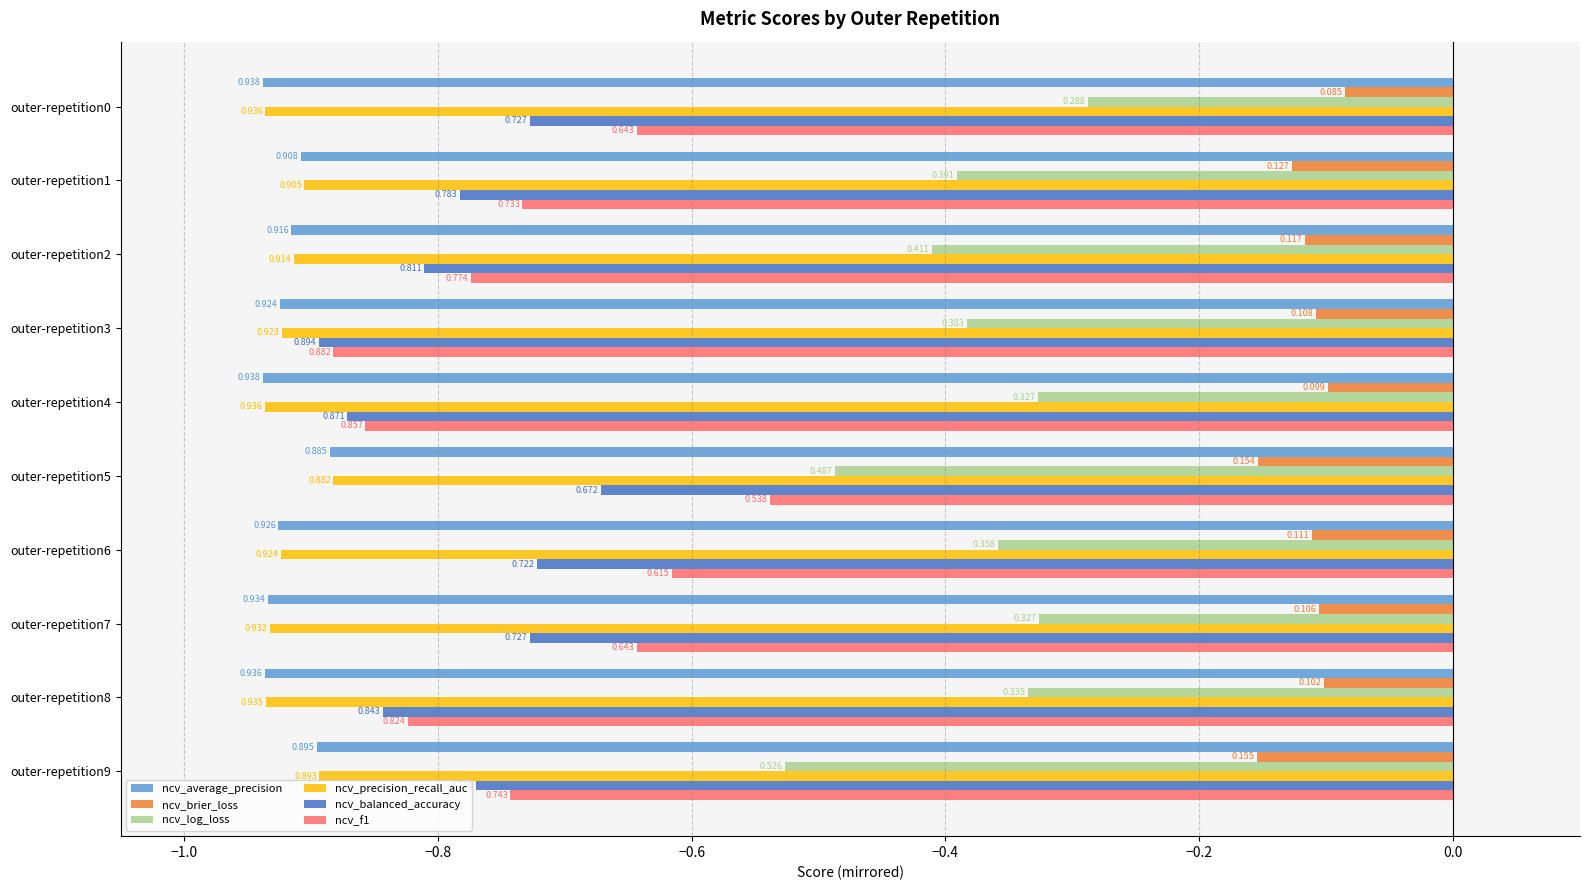

What is the smallest value displayed?

-0.9